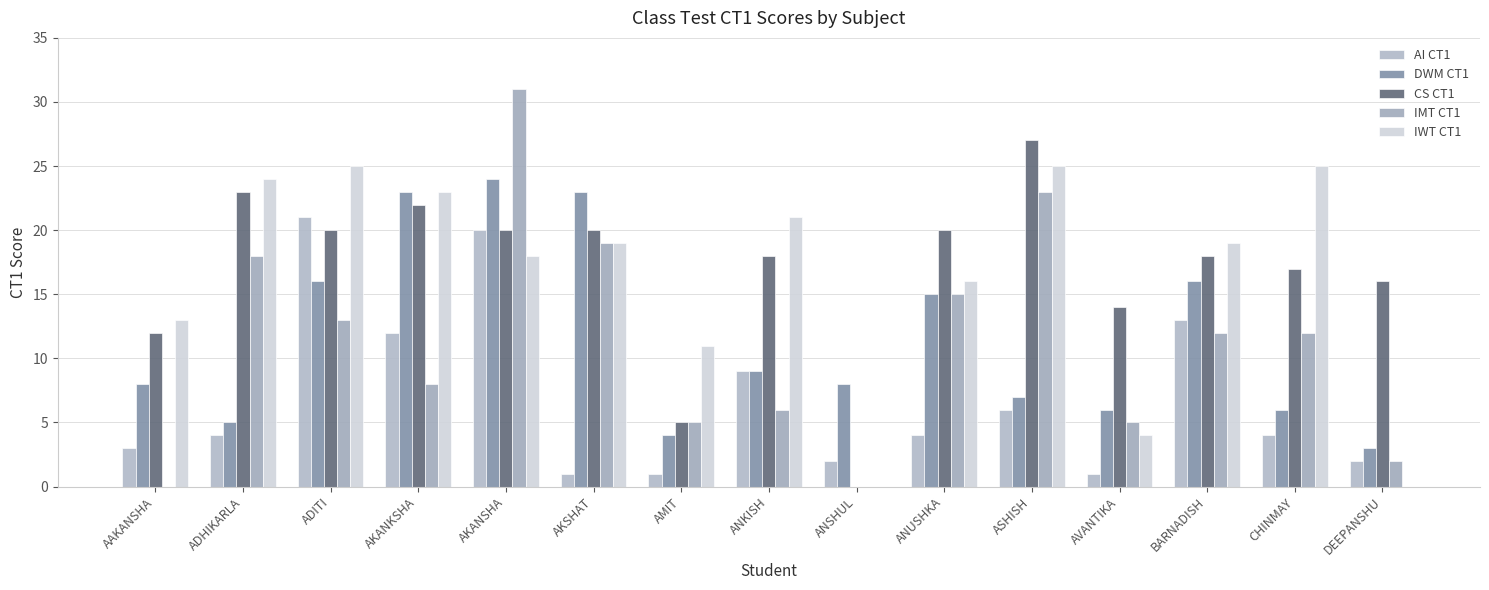

What is the lowest value of the DWM CT1 series?

3